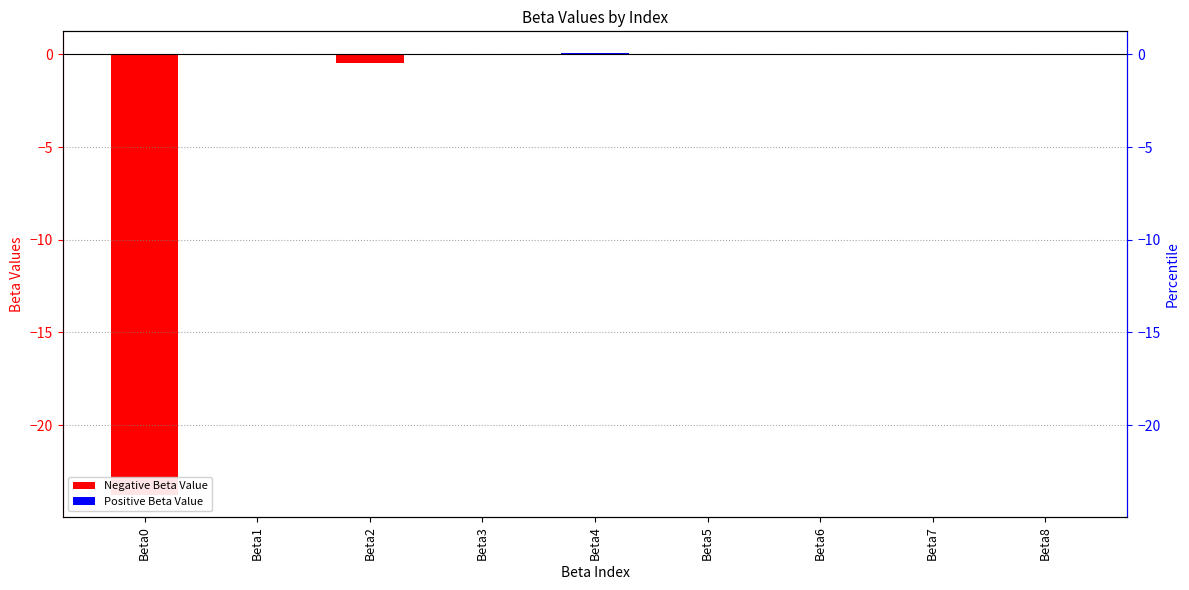

What is the change in value from Beta6 to Beta8?

+0.1